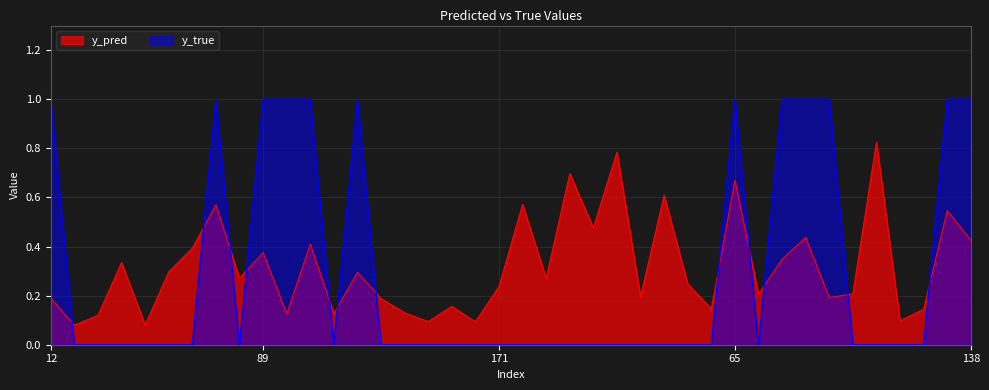

At which category does y_true reach its first local valley?

84